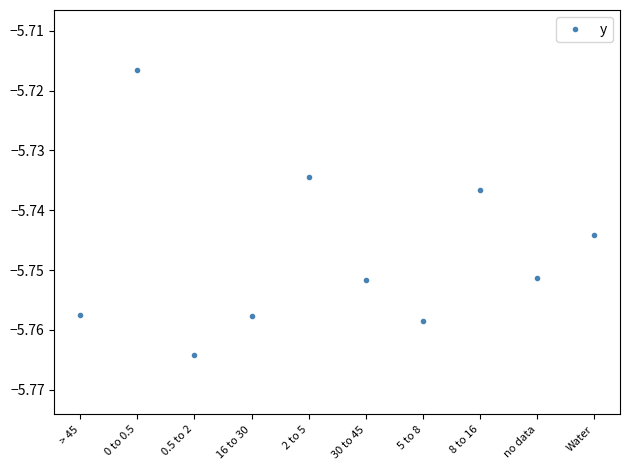

What is the label of the 9th point from the right?

0 to 0.5